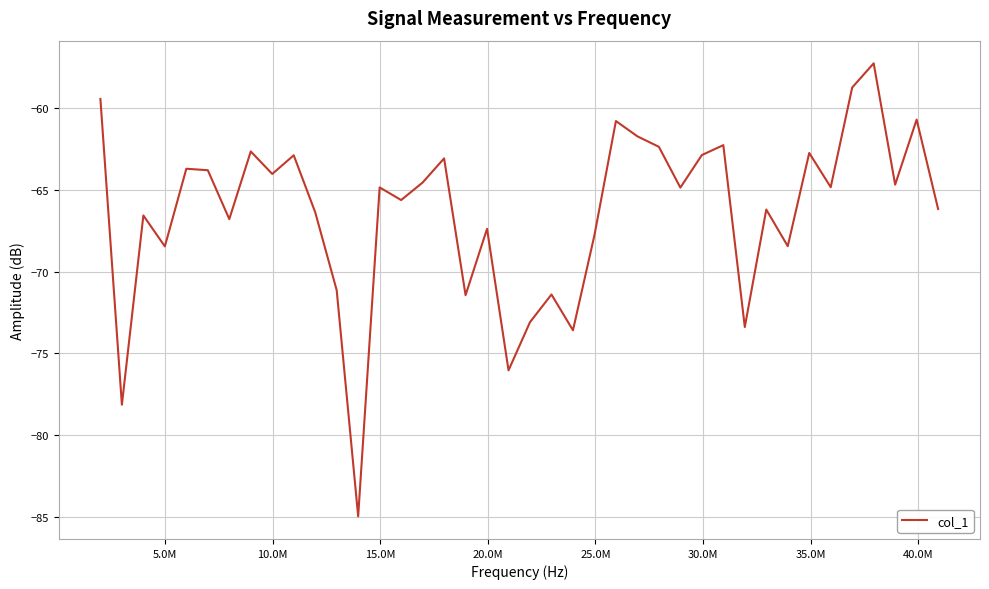

What is the average value?

-66.4